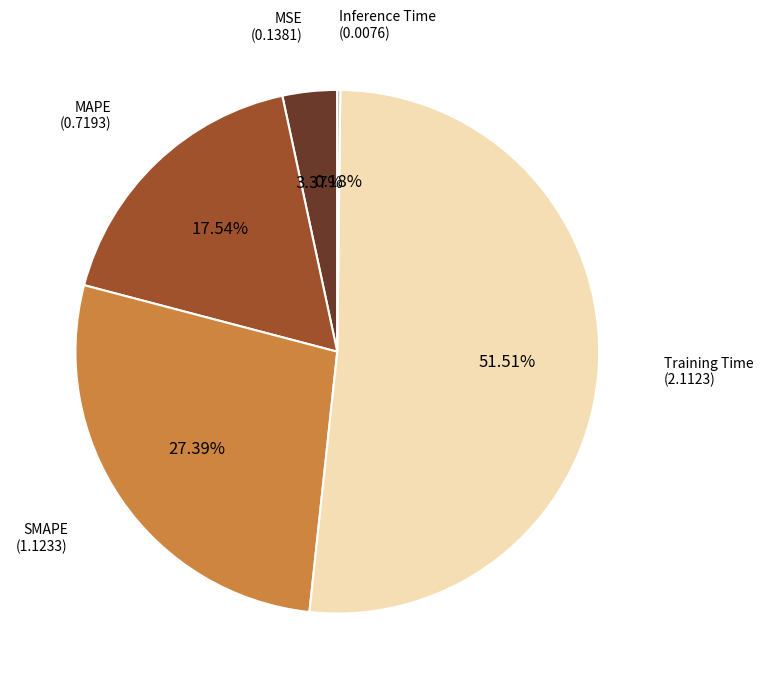

Is there any slice that represents more than half of the pie?

Yes